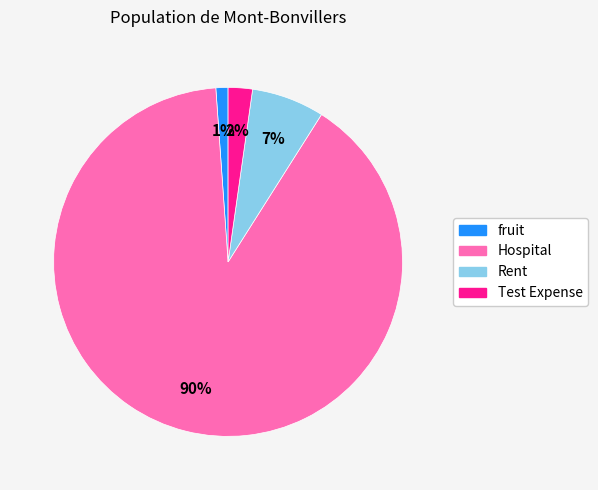

Which category has the biggest portion of the pie?

Hospital